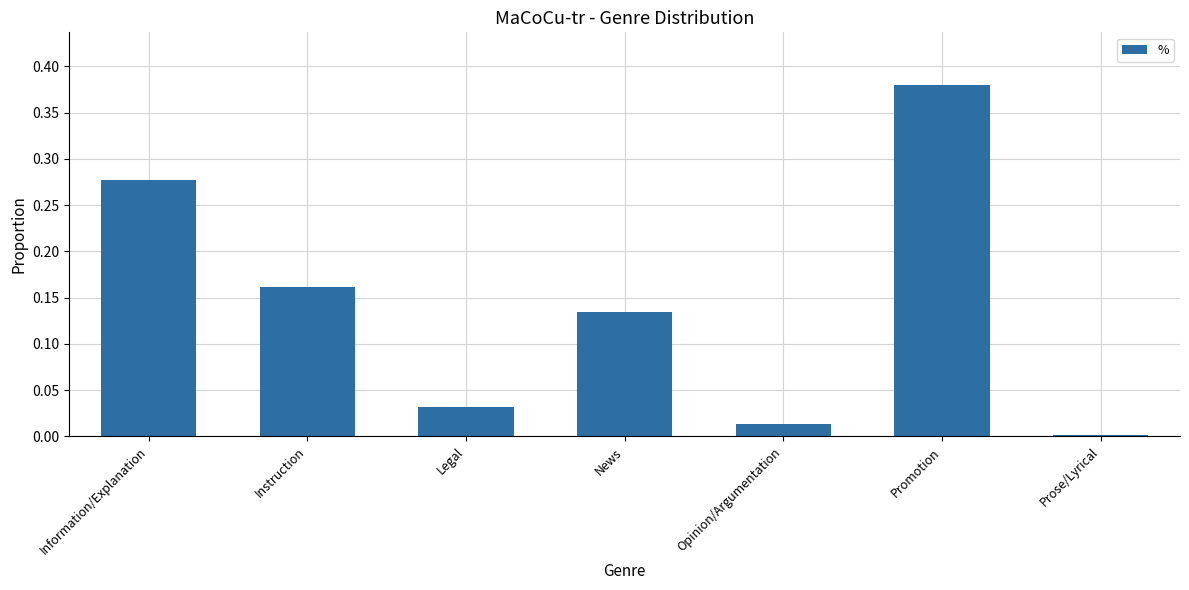

Which has a higher value, Opinion/Argumentation or News?

News